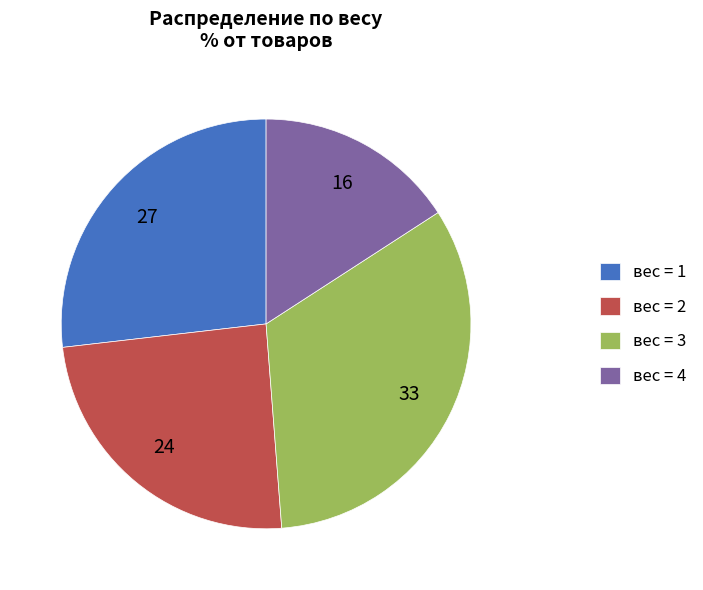

Count the number of slices in the pie.

4